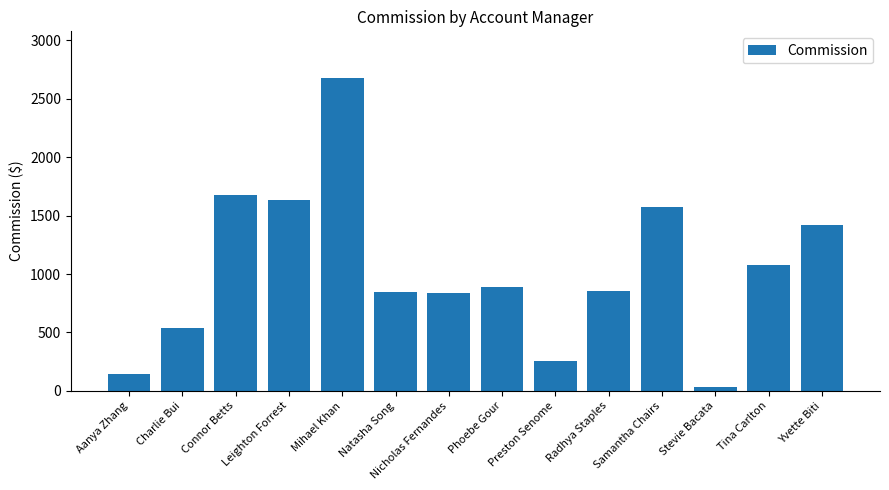

True or false: the data shows 32.5 at Stevie Bacata.

True